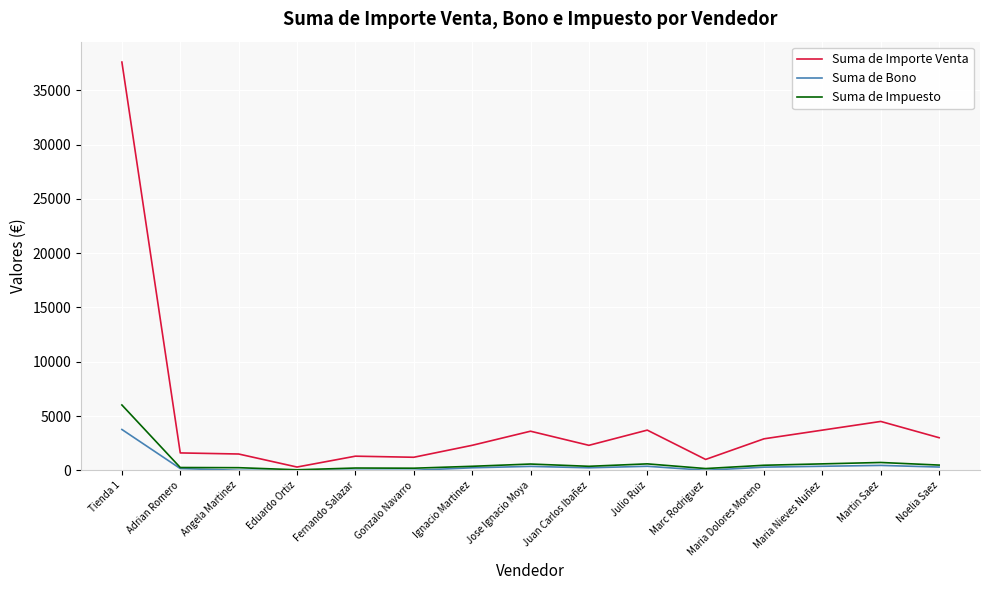

At which category does the chart reach its peak across all series?

Tienda 1